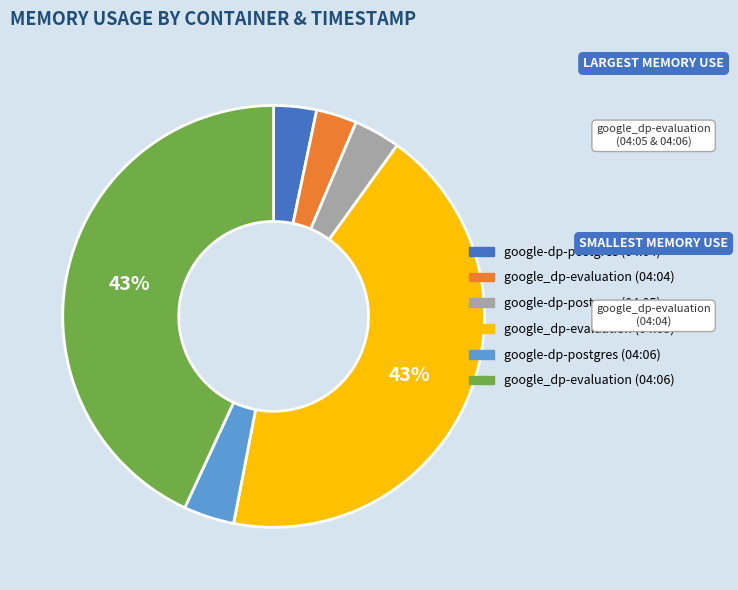

Between google_dp-evaluation (04:06) and google_dp-evaluation (04:04), which is larger?

google_dp-evaluation (04:06)